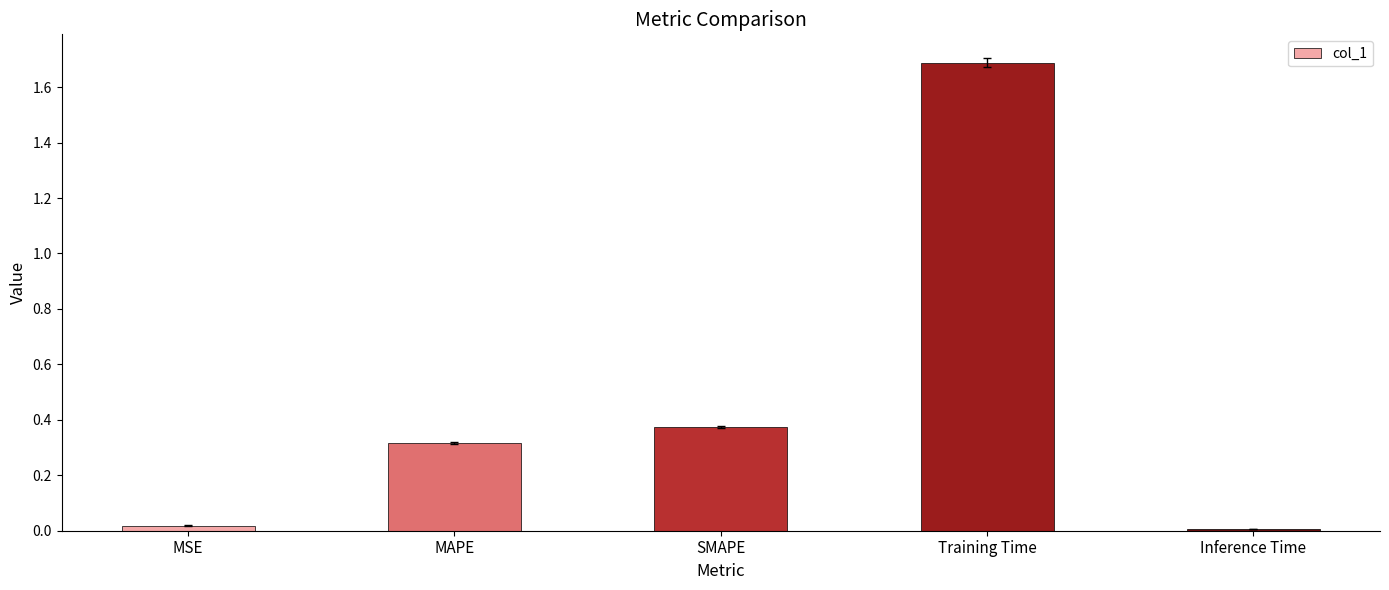

Is it true that the value at Training Time is 0.8?

False